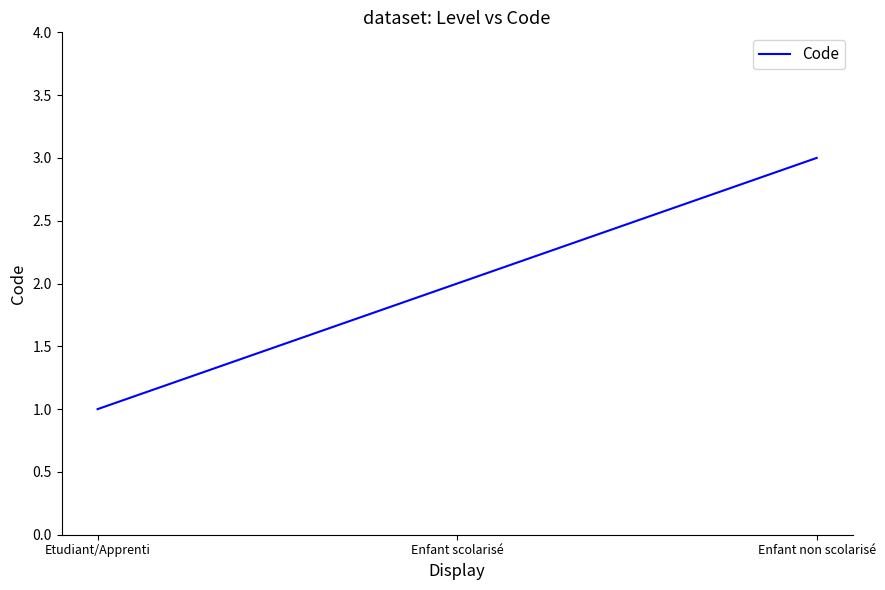

What is the greatest value displayed?

3